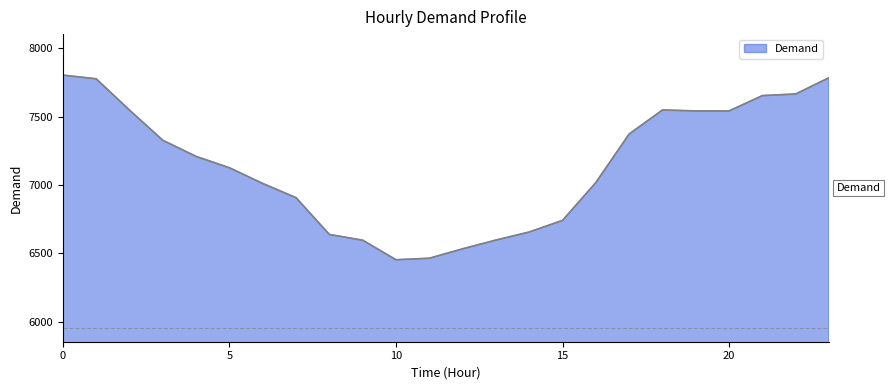

What is the sum of all values?

171516